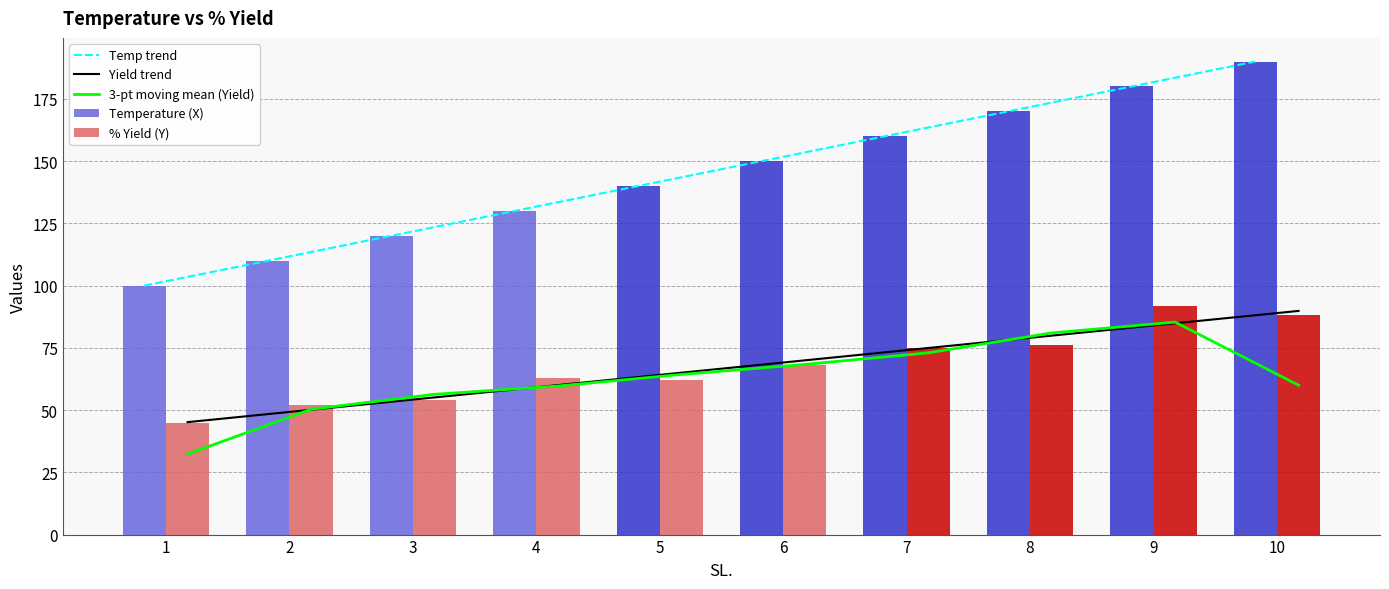

Between 4 and 6, which series saw the biggest shift?

Temperature (X)